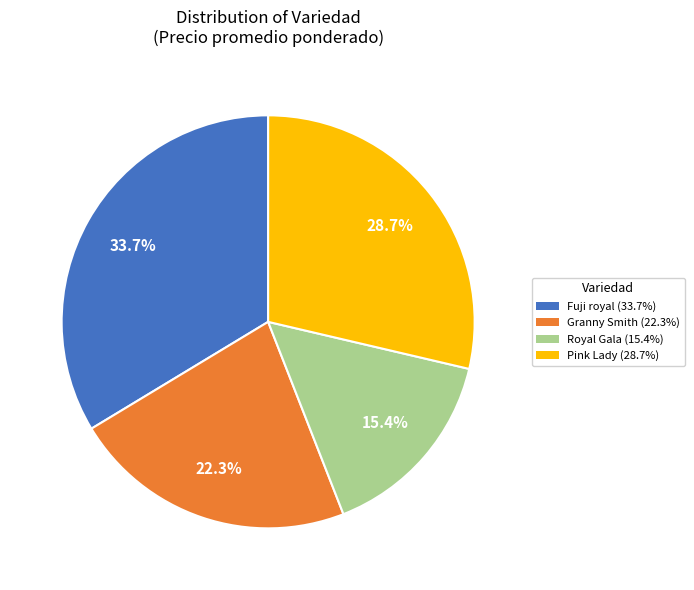

Count the number of slices in the pie.

4